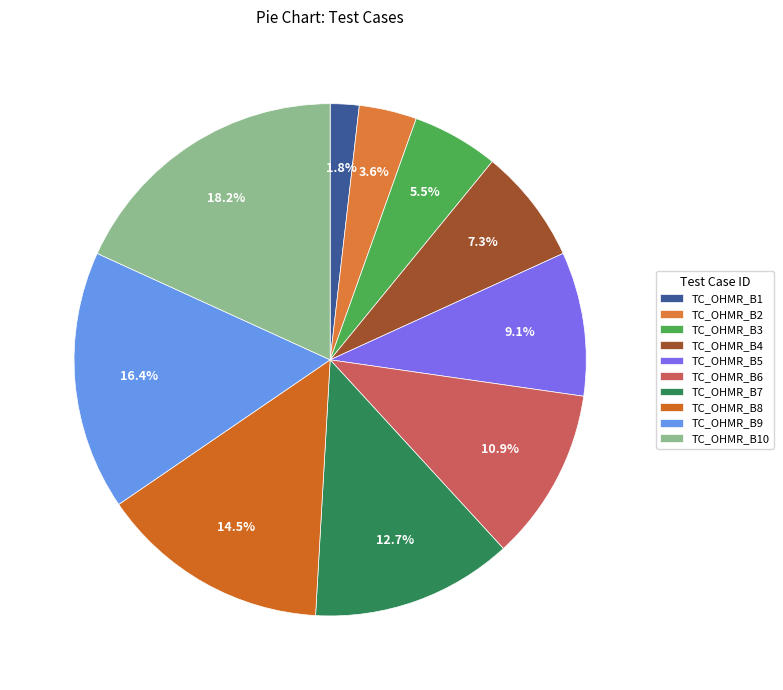

How many segments does this pie chart have?

10